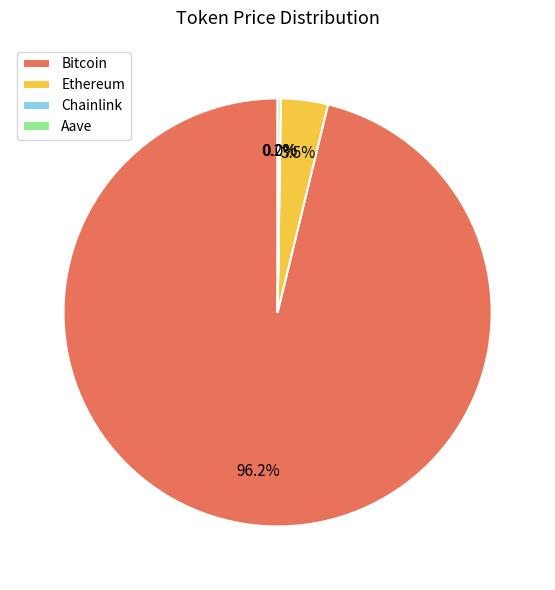

Is it true that Ethereum is 13% of the pie?

False